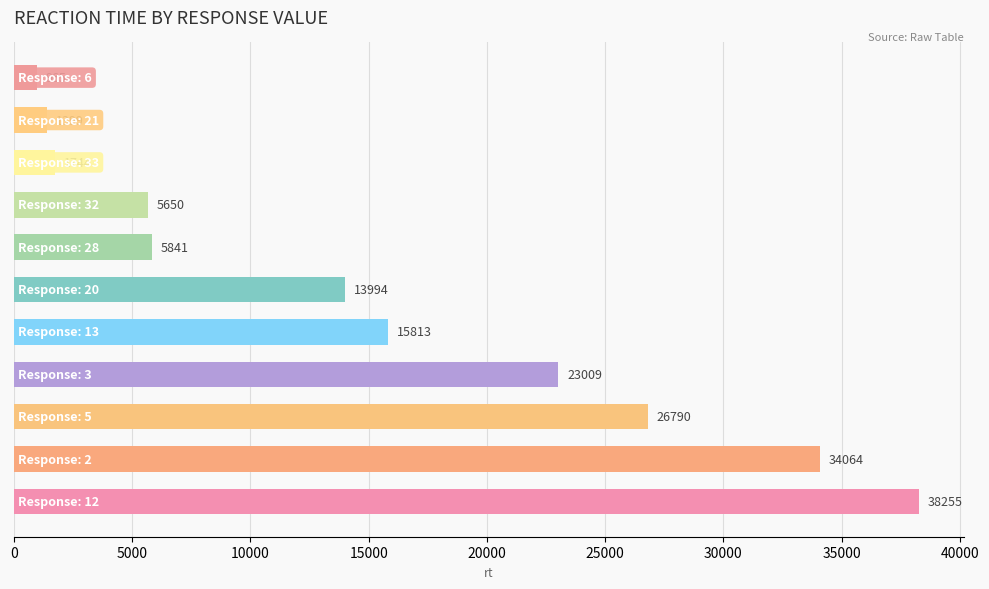

What is the maximum value shown in the chart?

38255